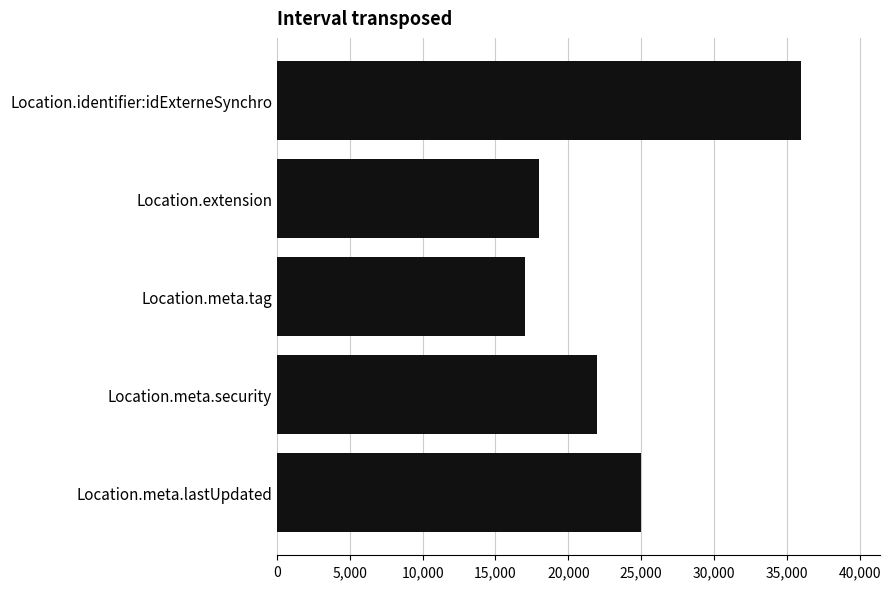

Which has a higher value, Location.meta.tag or Location.meta.lastUpdated?

Location.meta.lastUpdated